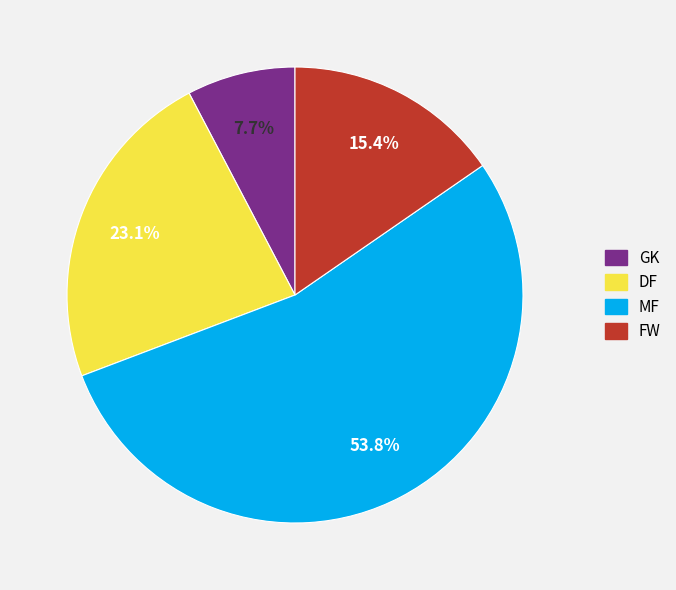

To the nearest percent, what percentage of the pie is DF?

23%